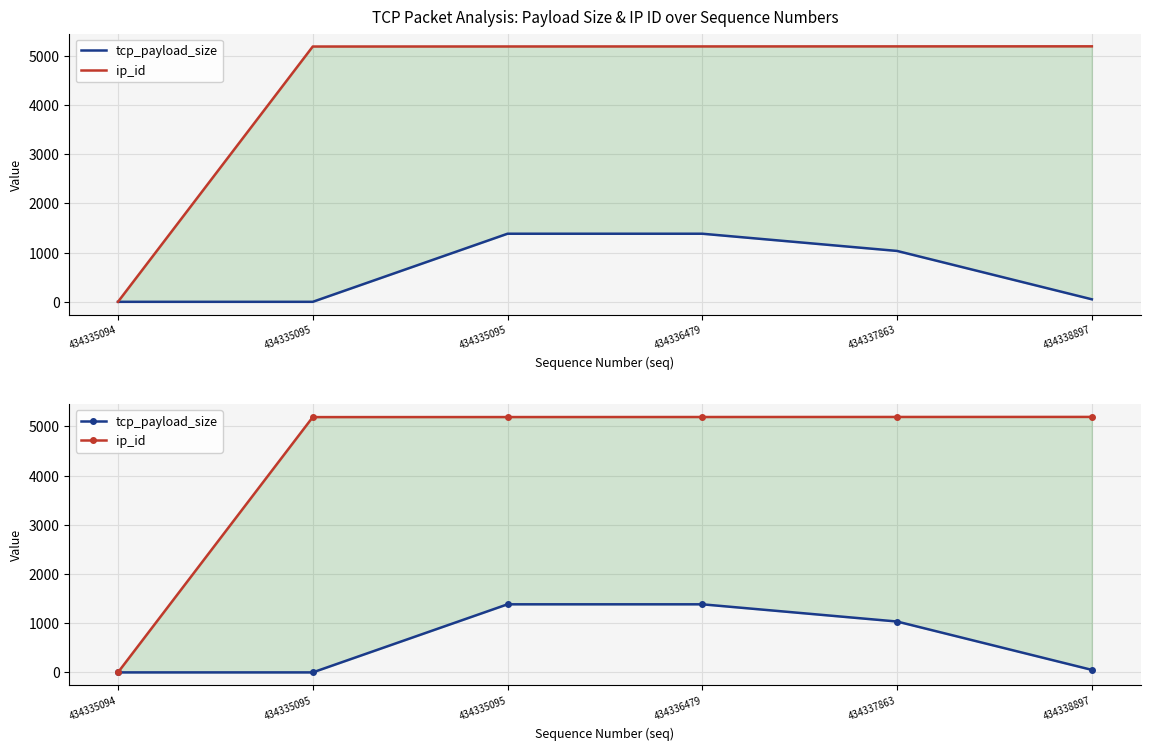

What is the difference between the ip_id values at 434335095 and 434336479?

2